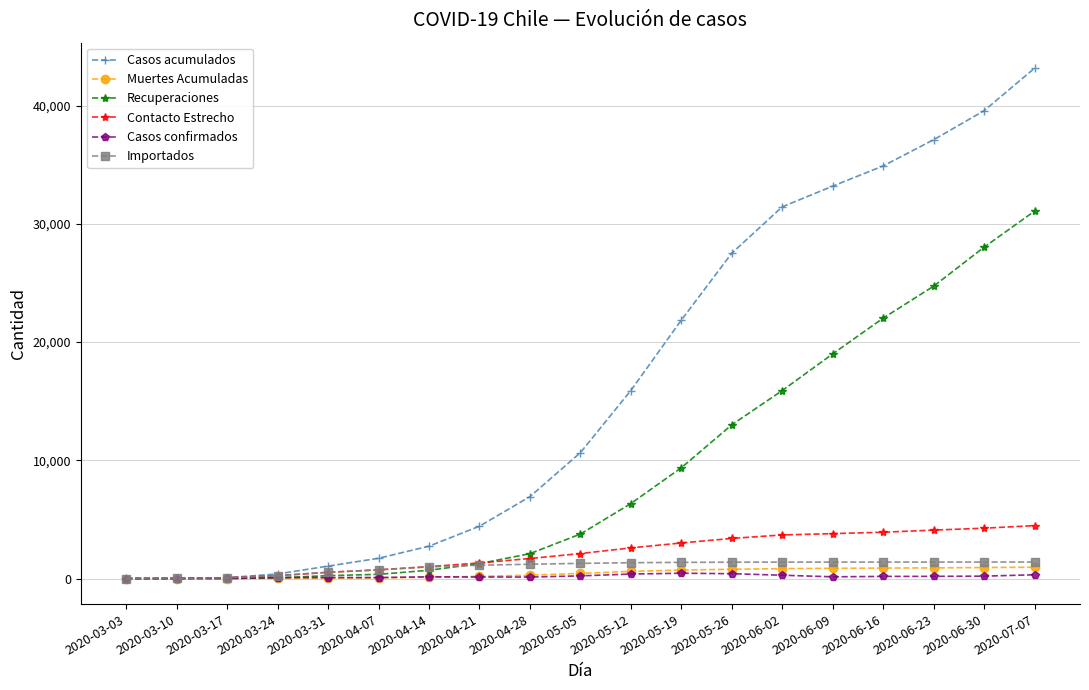

Does the chart have visible grid lines?

Yes